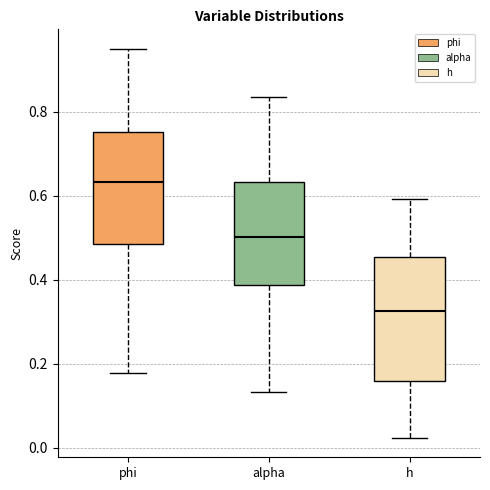

Which box's median line is the lowest?

h